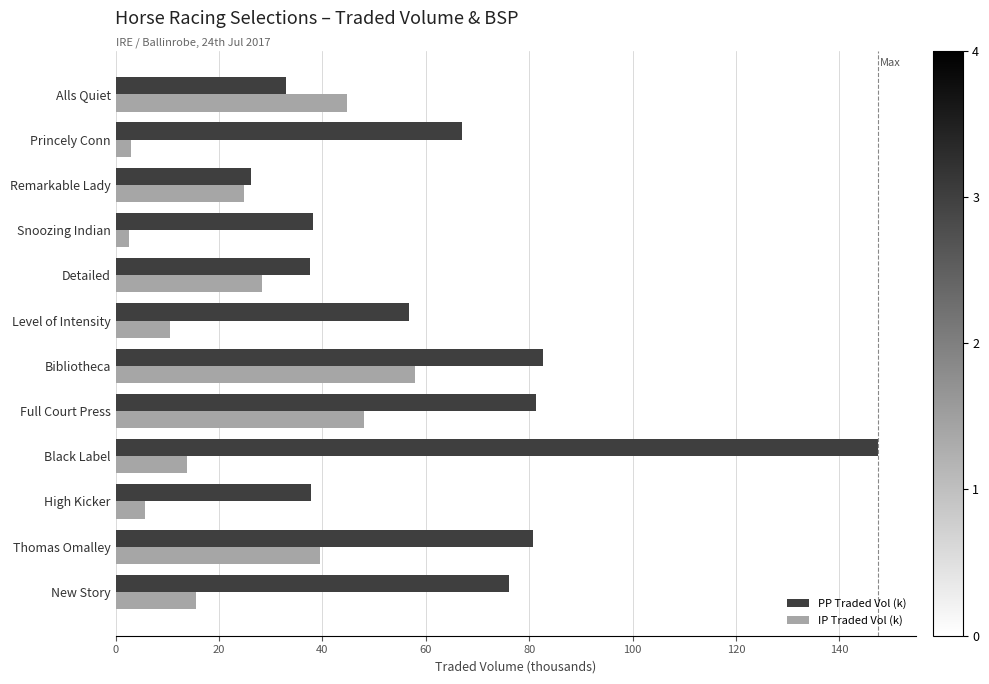

Rank the series at New Story from highest to lowest value.

PP Traded Vol (k), IP Traded Vol (k)